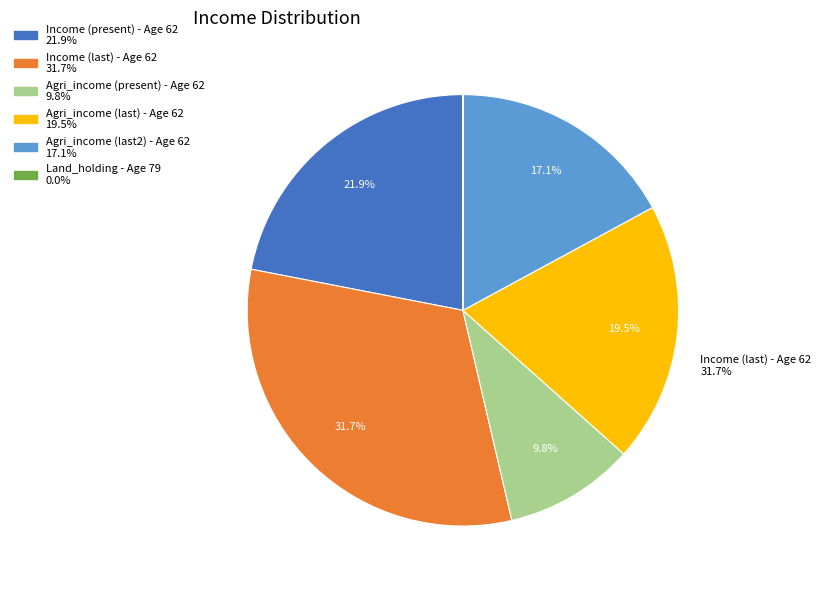

To the nearest percent, what percentage of the pie is Age 62?

100%